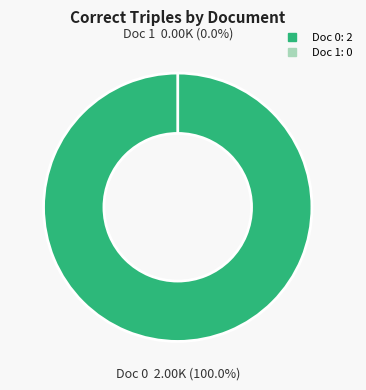

How many slices are in this pie chart?

2